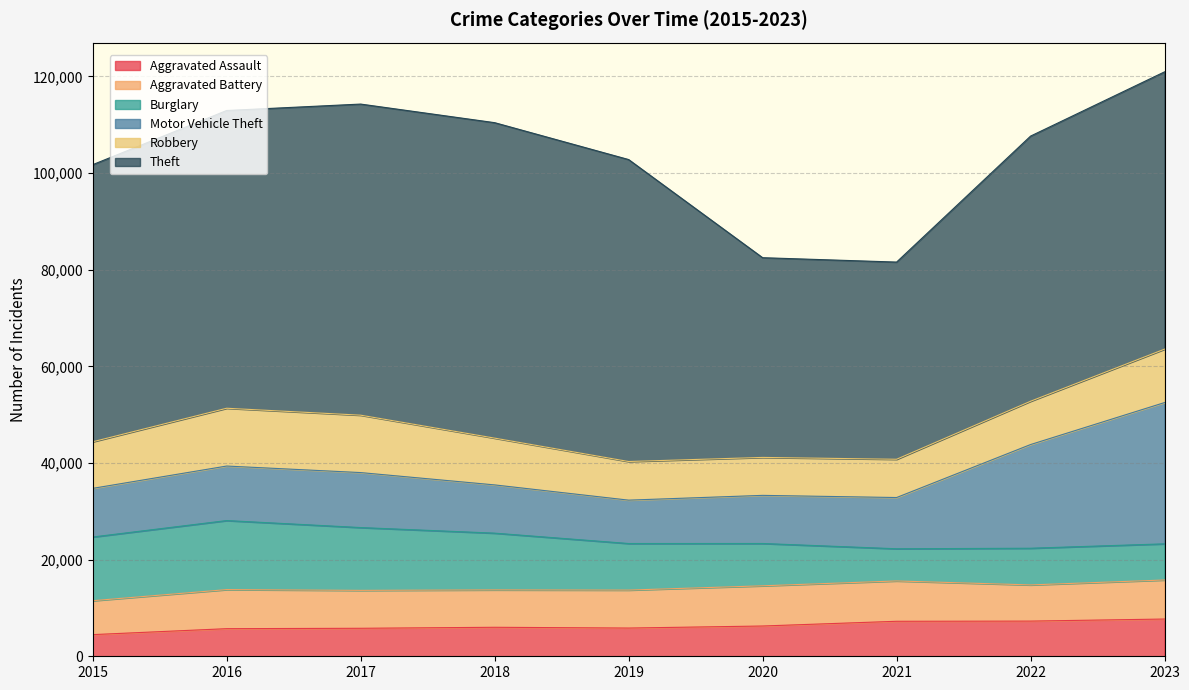

Reading left to right, extract all data points from this chart.

Aggravated Assault: 4480	5712	5793	6001	5841	6264	7242	7280	7708
Aggravated Battery: 7019	8086	7845	7735	7858	8320	8347	7488	8080
Burglary: 13184	14289	13001	11747	9638	8758	6662	7593	7482
Motor Vehicle Theft: 10068	11285	11380	9985	8977	9959	10603	21460	29240
Robbery: 9638	11960	11880	9681	7995	7855	7920	8962	11056
Theft: 57351	61623	64386	65289	62495	41335	40810	54877	57390